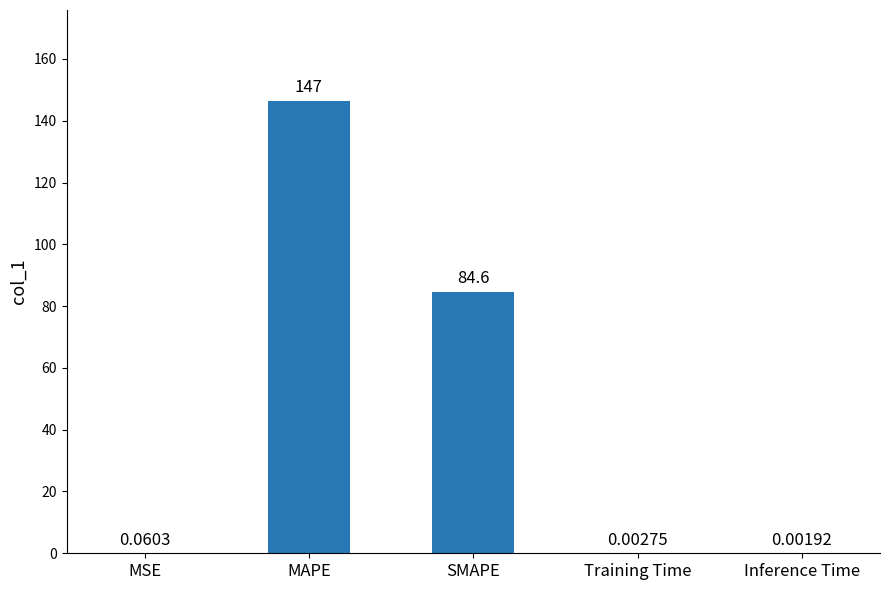

Does the chart contain stacked bars?

No